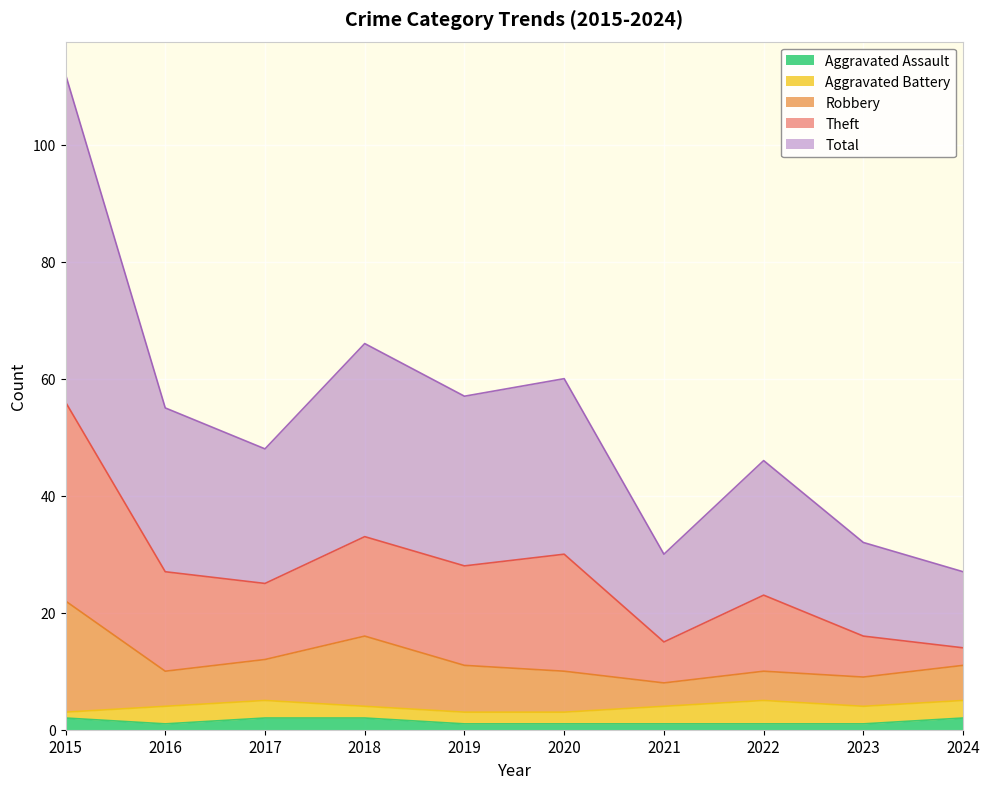

True or false: Robbery has a value of 24 at 2018.

False